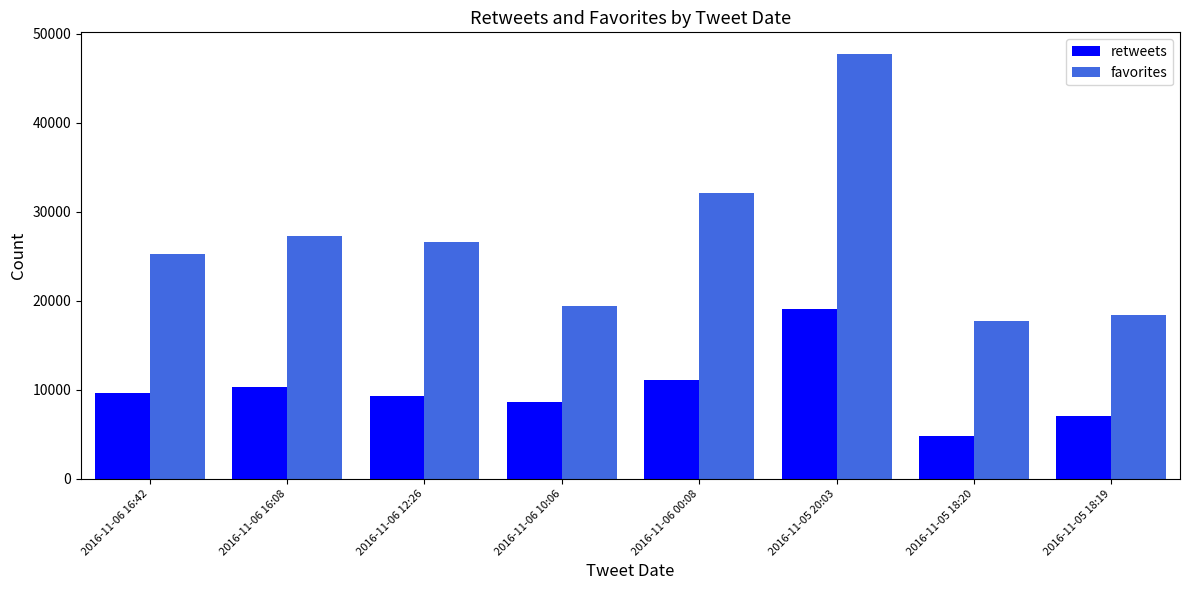

Reading left to right, what are all the values shown in this chart?

retweets: 2016-11-06 16:42=9648	2016-11-06 16:08=10326	2016-11-06 12:26=9310	2016-11-06 10:06=8637	2016-11-06 00:08=11134	2016-11-05 20:03=19033	2016-11-05 18:20=4757	2016-11-05 18:19=6986
favorites: 2016-11-06 16:42=25283	2016-11-06 16:08=27247	2016-11-06 12:26=26604	2016-11-06 10:06=19418	2016-11-06 00:08=32068	2016-11-05 20:03=47747	2016-11-05 18:20=17726	2016-11-05 18:19=18369